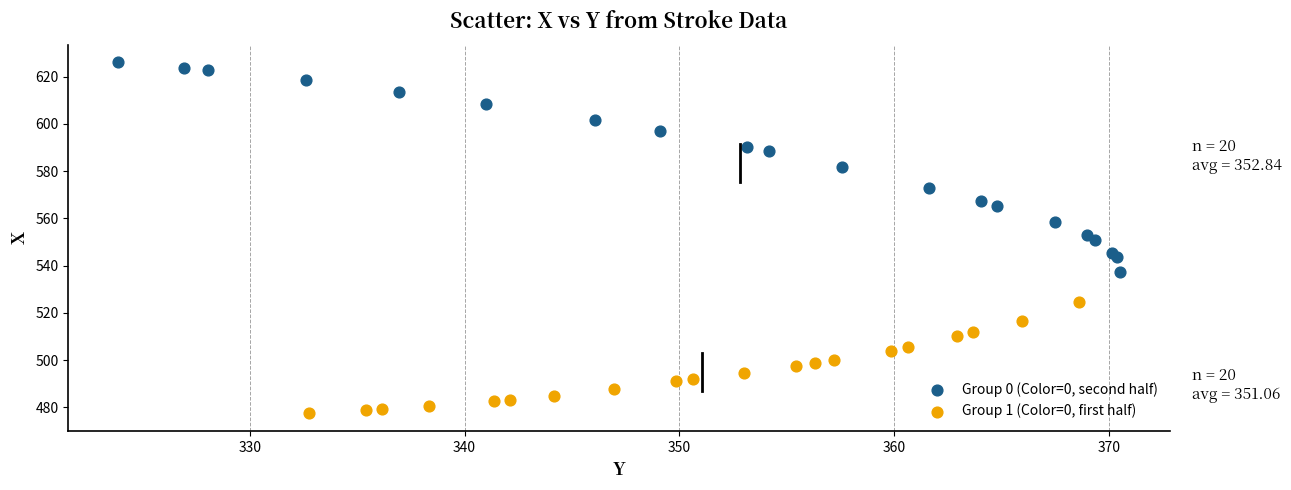

Which series contains the lowest Y value?

Group 1 (Color=0, first half)